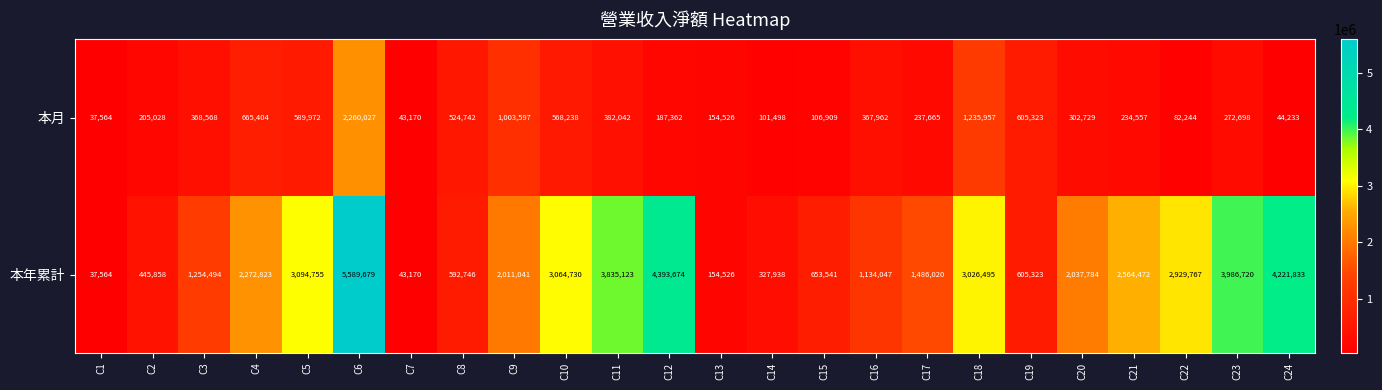

What is the lowest value of the 本年累計 series?

37564